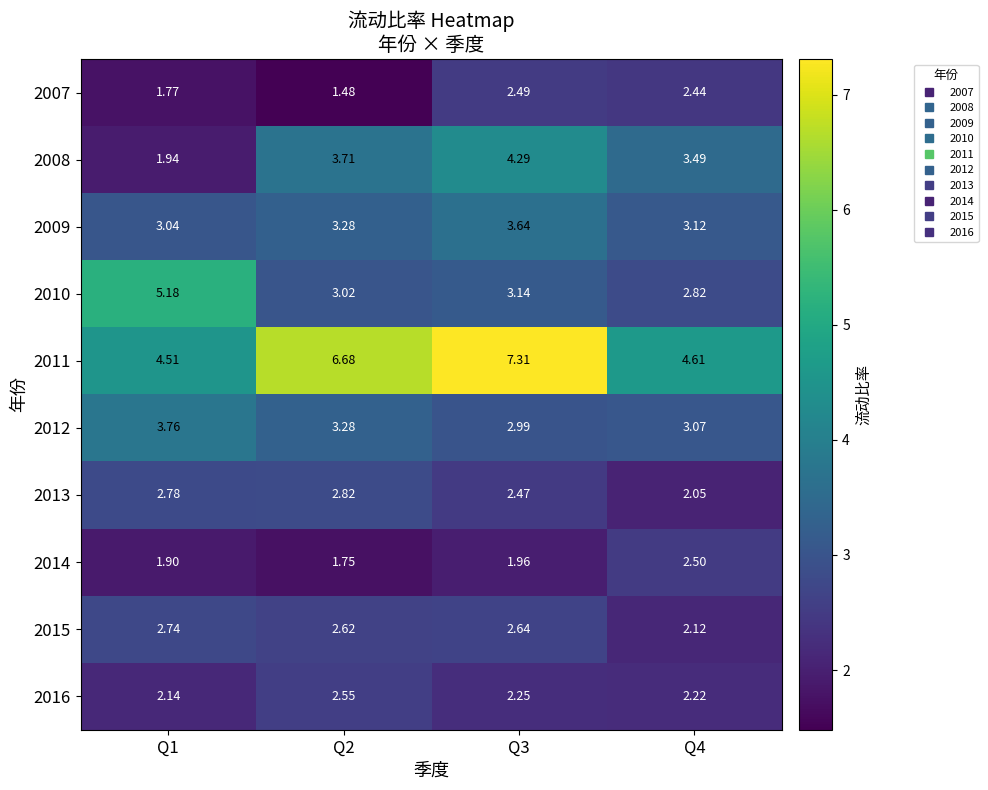

Reading left to right, transcribe all the data shown in this chart.

2007: Q1=1.8	Q2=1.5	Q3=2.5	Q4=2.4
2008: Q1=1.9	Q2=3.7	Q3=4.3	Q4=3.5
2009: Q1=3.0	Q2=3.3	Q3=3.6	Q4=3.1
2010: Q1=5.2	Q2=3.0	Q3=3.1	Q4=2.8
2011: Q1=4.5	Q2=6.7	Q3=7.3	Q4=4.6
2012: Q1=3.8	Q2=3.3	Q3=3.0	Q4=3.1
2013: Q1=2.8	Q2=2.8	Q3=2.5	Q4=2.0
2014: Q1=1.9	Q2=1.8	Q3=2.0	Q4=2.5
2015: Q1=2.7	Q2=2.6	Q3=2.6	Q4=2.1
2016: Q1=2.1	Q2=2.5	Q3=2.2	Q4=2.2